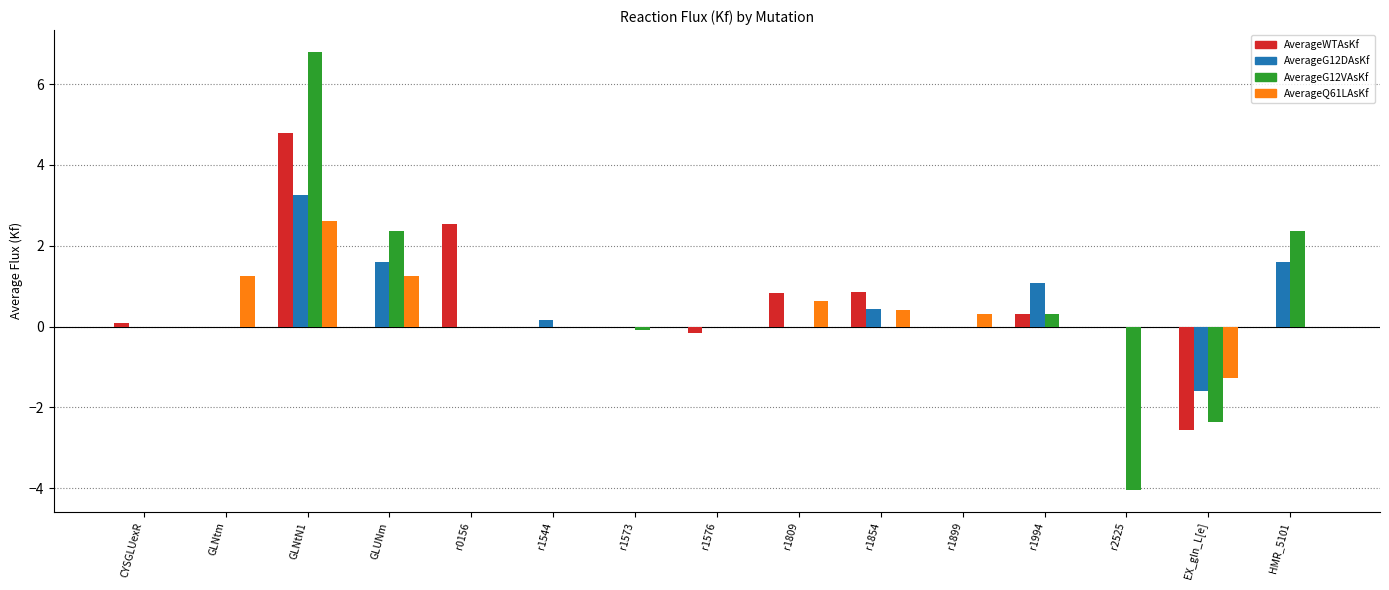

At which category is the sum across all series the highest?

GLNtN1